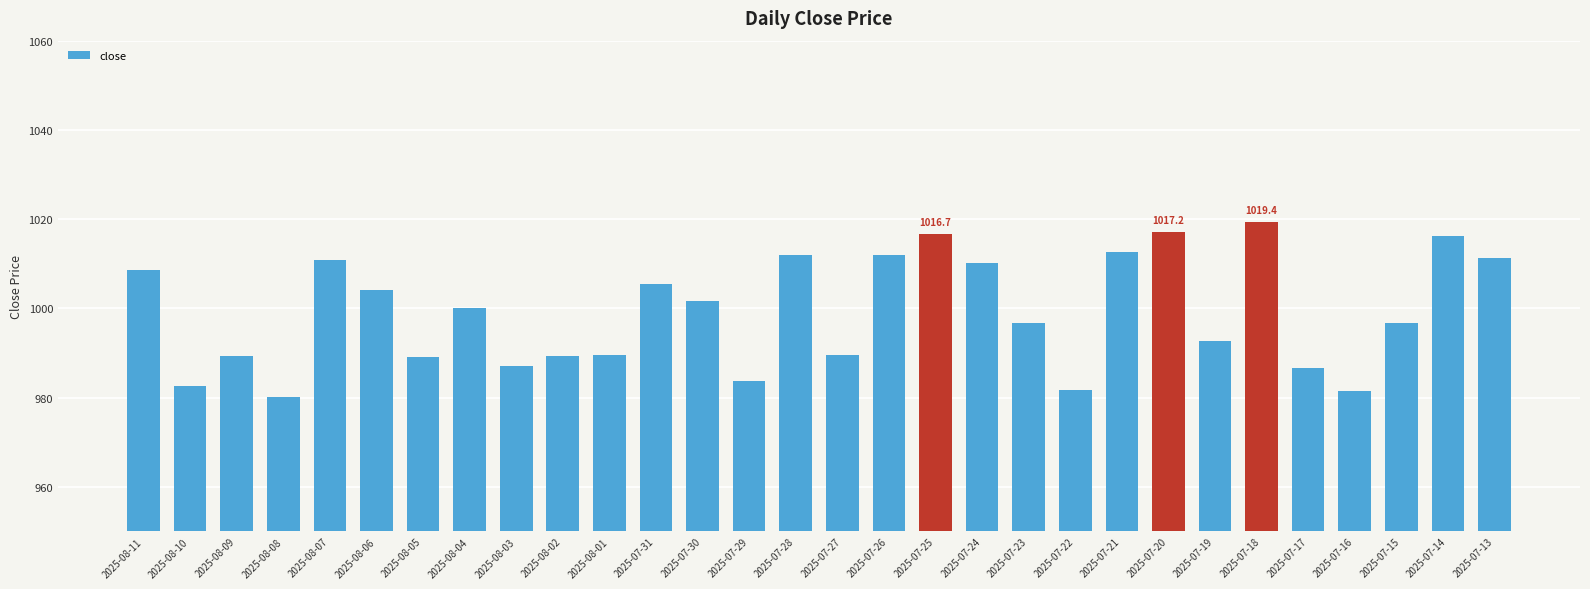

Which has a higher value, 2025-07-16 or 2025-07-27?

2025-07-27